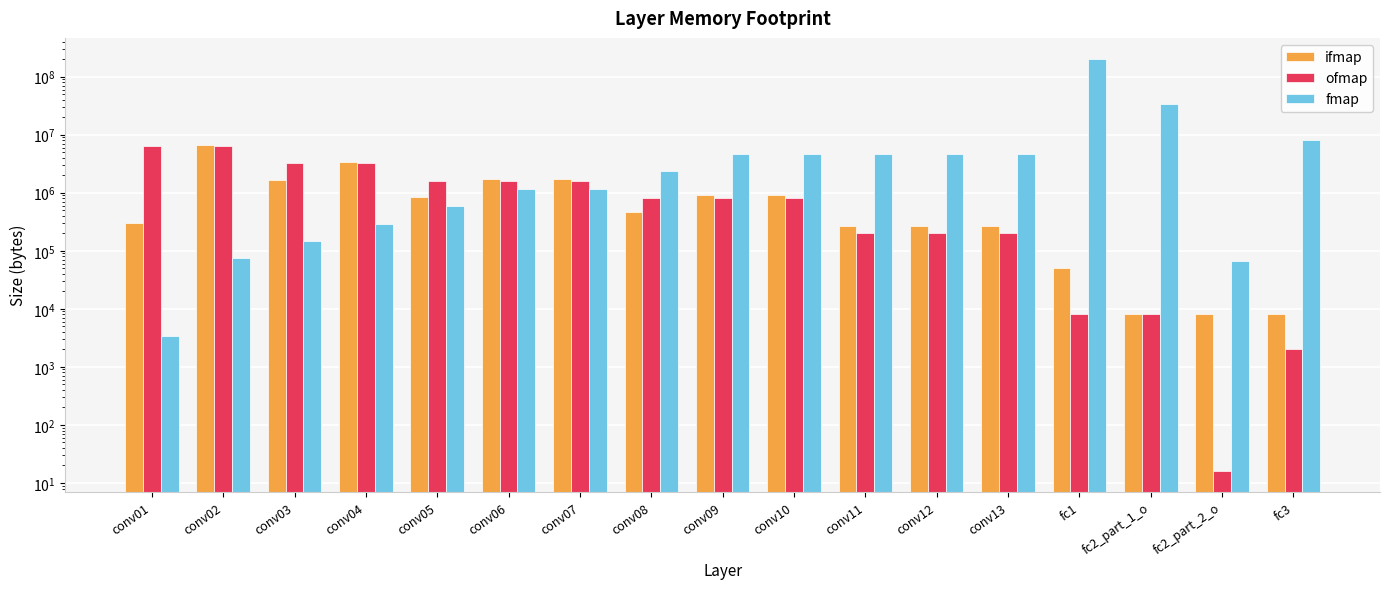

Which label corresponds to the largest value in the chart?

fc1